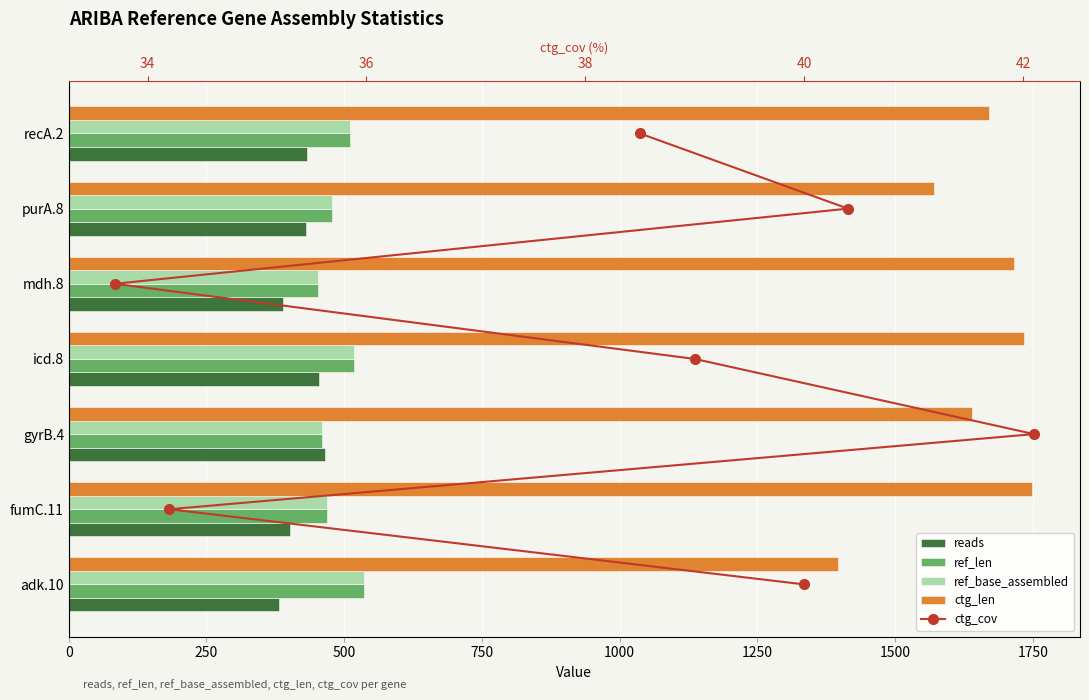

Which series has the widest spread of values?

ctg_len